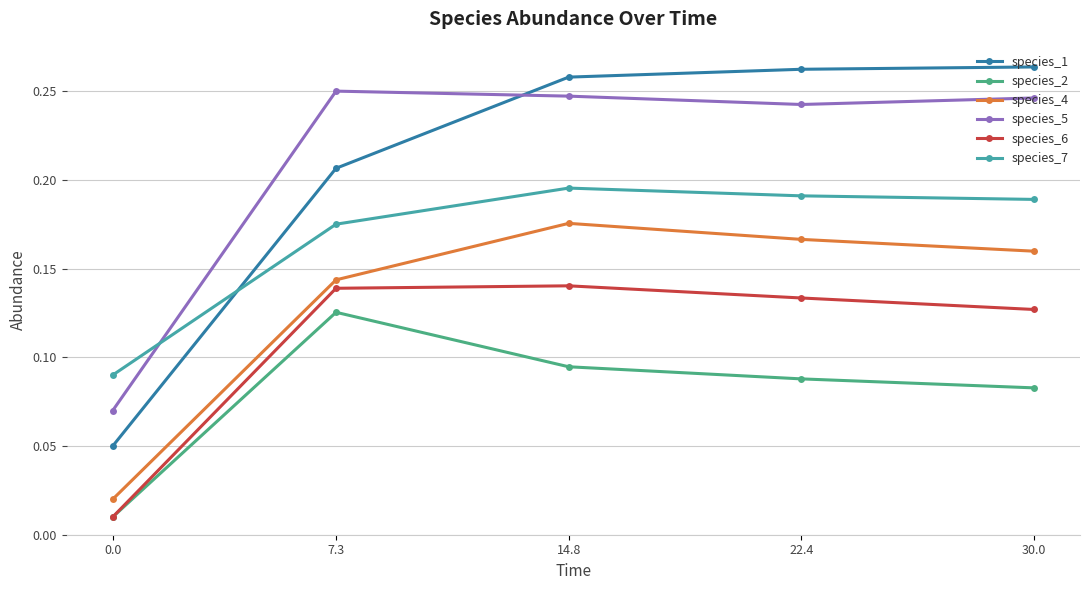

At how many categories does at least one series exceed 0?

5